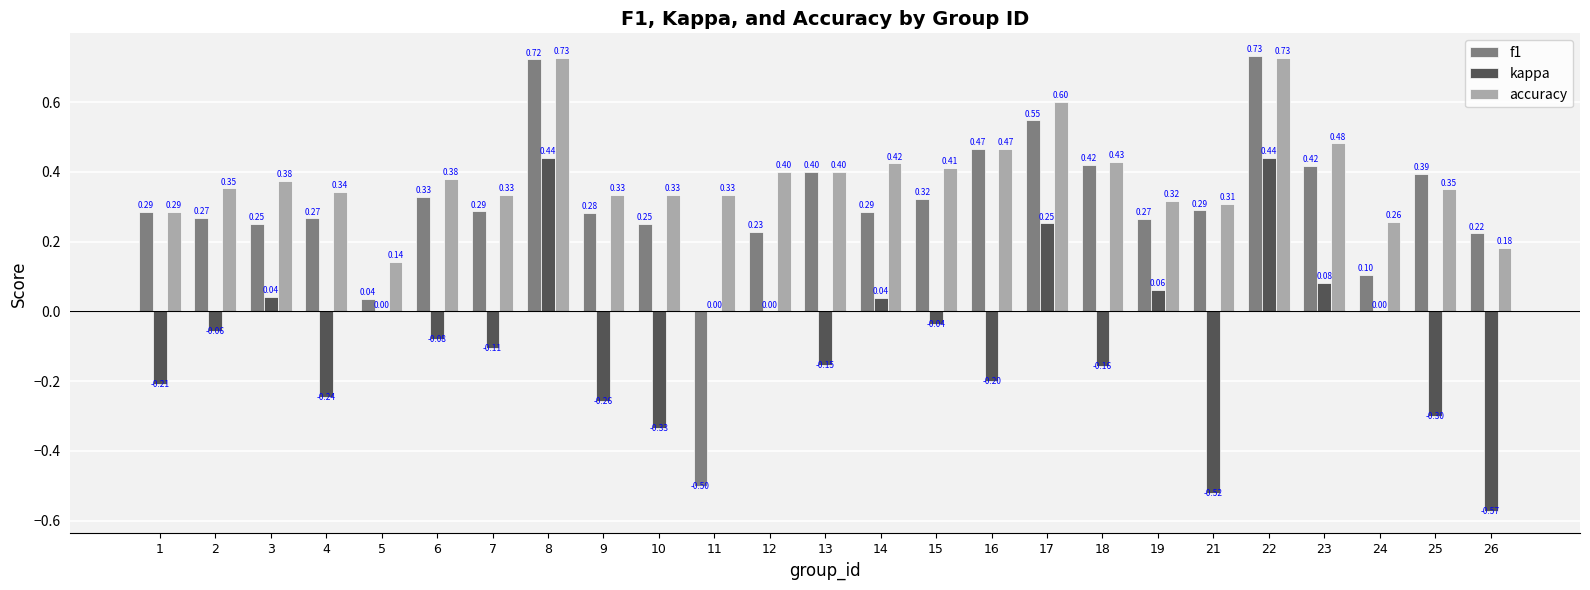

How many values in the f1 series exceed 0?

24